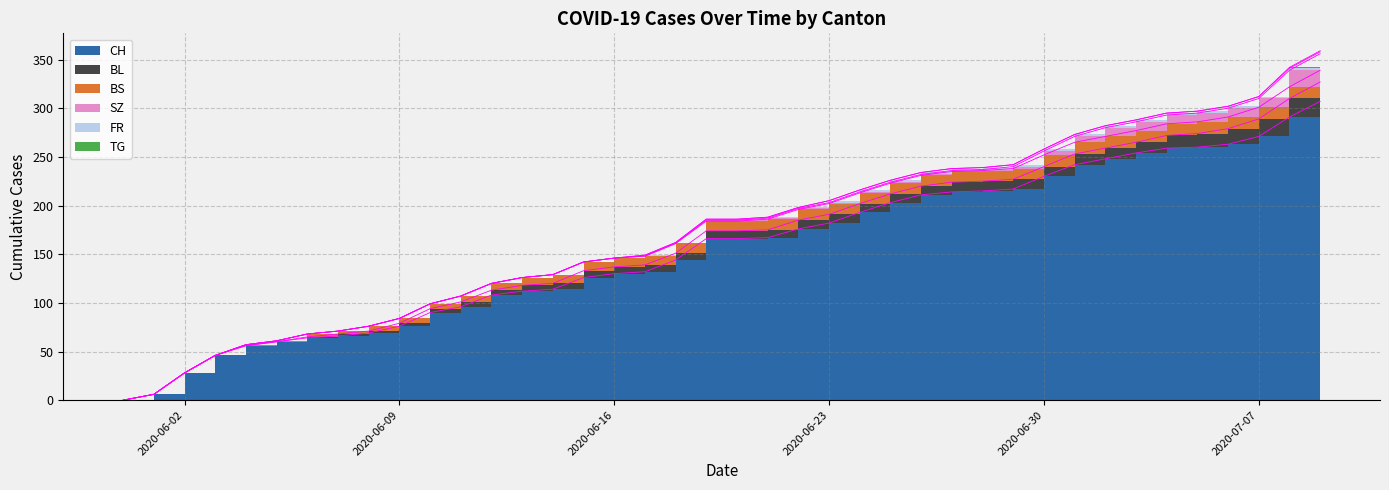

Reading left to right, transcribe all the data shown in this chart.

CH: 0	6	28	46	56	60	64	66	69	76	90	96	108	112	114	126	130	132	144	166	166	167	176	182	193	203	211	214	215	217	230	242	248	254	259	260	263	271	291	307
BL: 0	0	0	0	0	0	1	2	2	3	4	5	5	6	6	7	7	7	7	8	8	8	9	9	9	9	9	10	10	10	10	11	11	11	13	14	16	18	19	20
BS: 0	0	0	0	1	1	3	3	5	5	5	6	7	8	9	9	9	9	10	10	10	11	11	11	11	11	11	11	11	11	12	12	12	12	12	12	12	12	12	12
SZ: 0	0	0	0	0	0	0	0	0	0	0	0	0	0	0	0	0	0	0	1	1	1	1	1	1	1	1	1	1	2	4	6	9	9	9	9	9	9	17	17
FR: 0	0	0	0	0	0	0	0	0	0	0	0	0	0	0	0	0	1	1	1	1	1	1	2	2	2	2	2	2	2	2	2	2	2	2	2	2	2	2	2
TG: 0	0	0	0	0	0	0	0	0	0	0	0	0	0	0	0	0	0	0	0	0	0	0	0	0	0	0	0	0	0	0	0	0	0	0	0	0	0	1	1